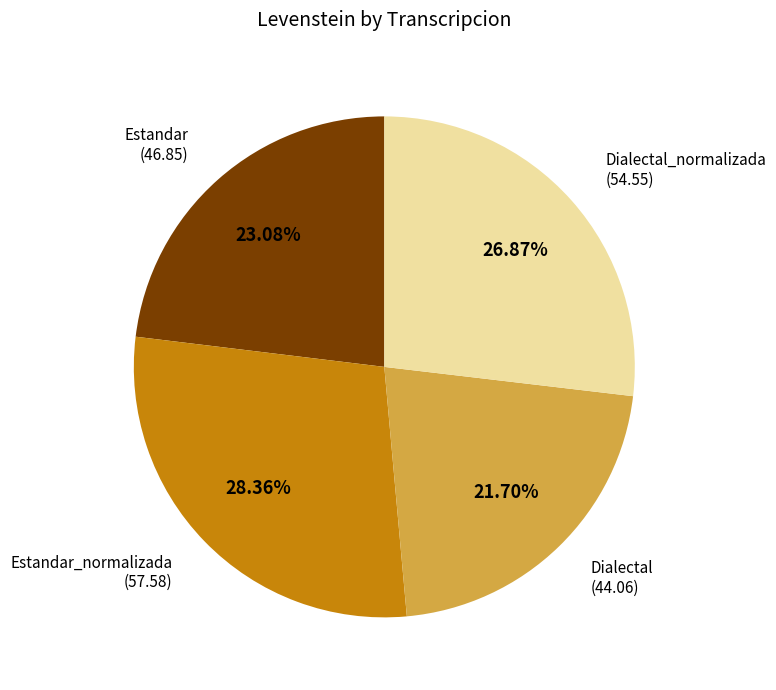

Which slice is the largest?

Estandar_normalizada